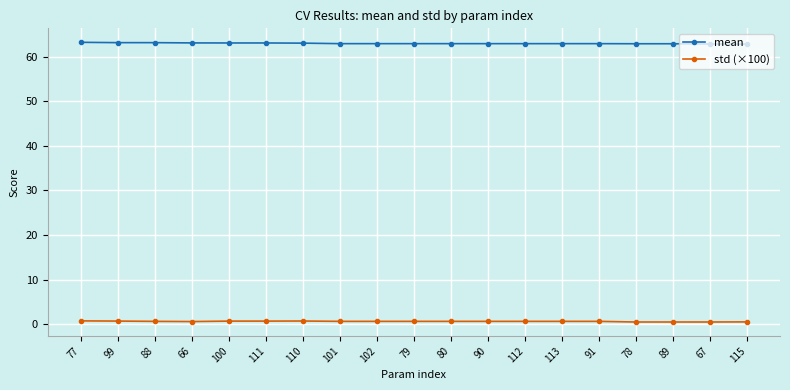

True or false: std (×100) has more than 0 interior local peaks.

True